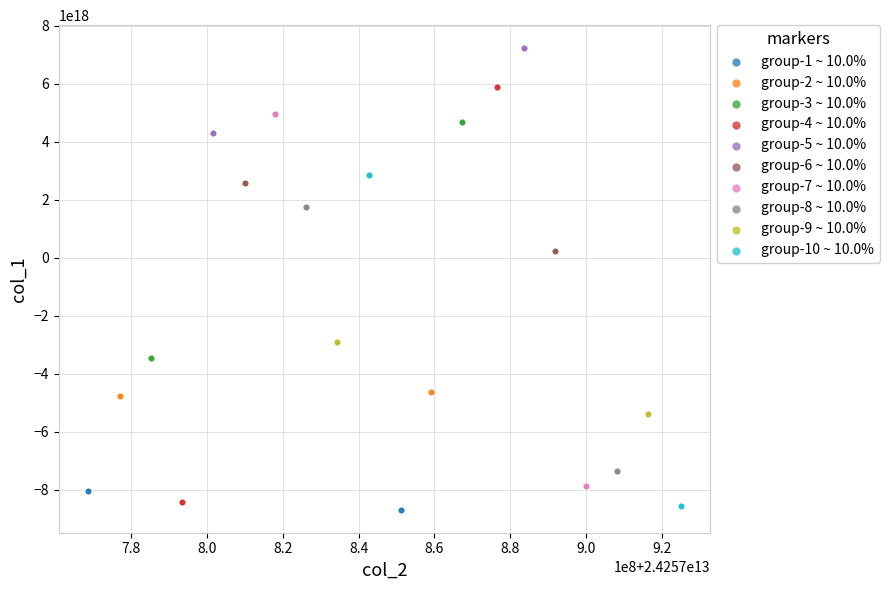

Which series has the widest spread of Y values?

group-4 ~ 10.0%